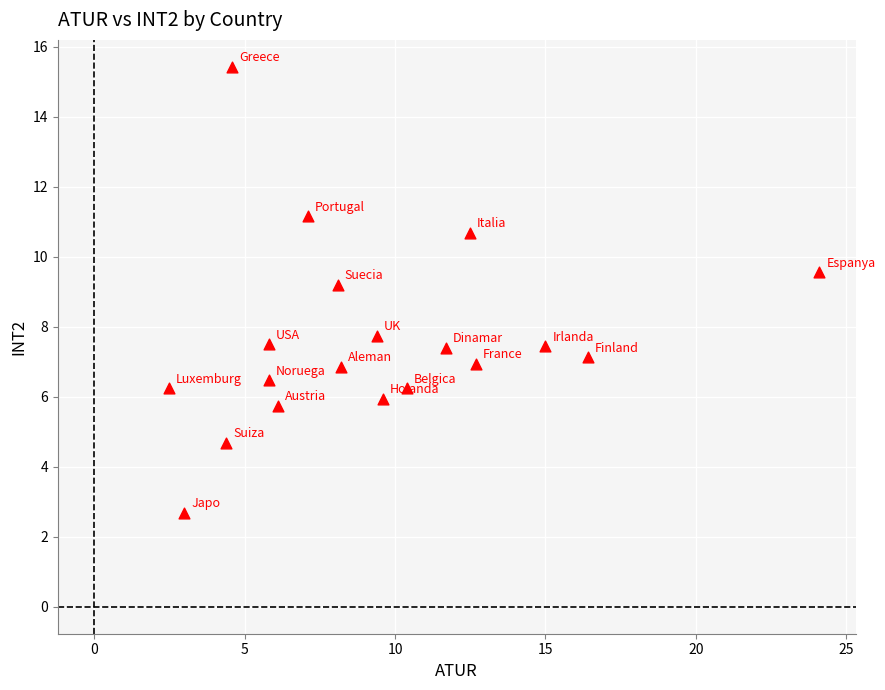

What is the range of X values (max minus min)?

21.6